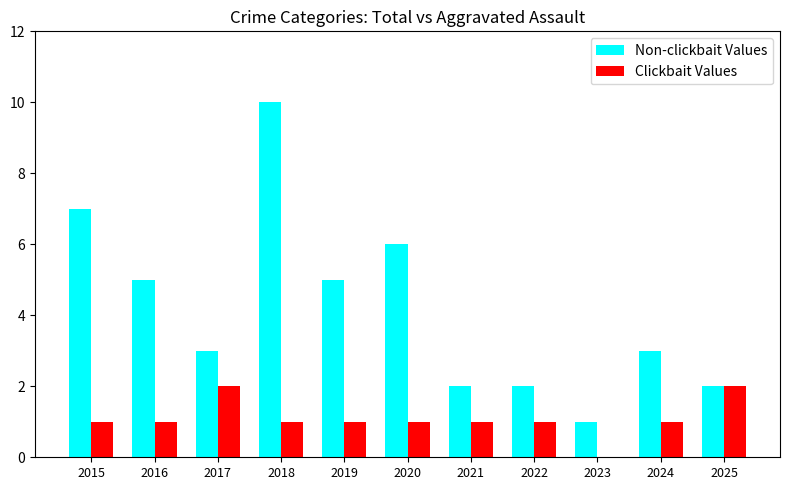

What are all the series names shown in the legend?

Non-clickbait Values, Clickbait Values